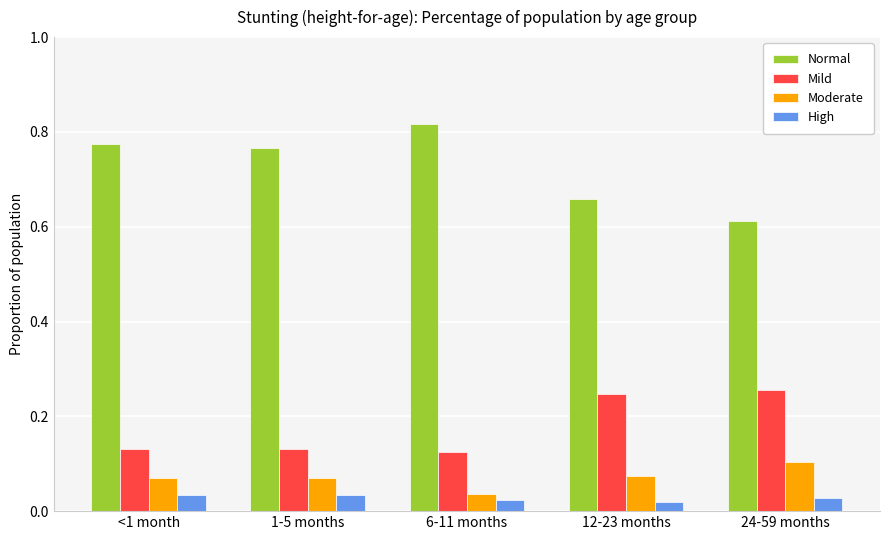

Is the value of Normal at 6-11 months greater than the value of Mild at 24-59 months?

Yes